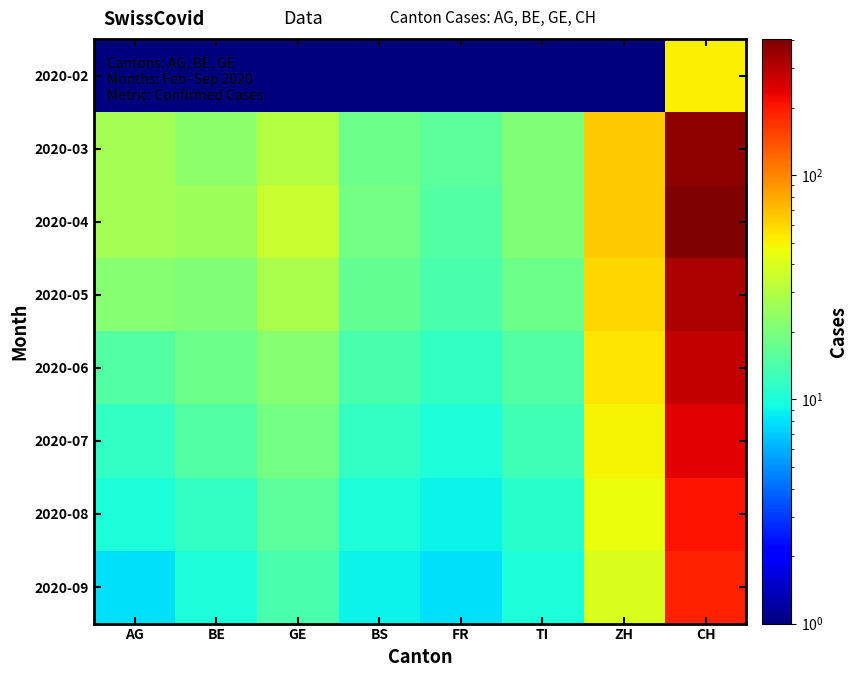

What is the difference between the highest and lowest values at GE?

34.9